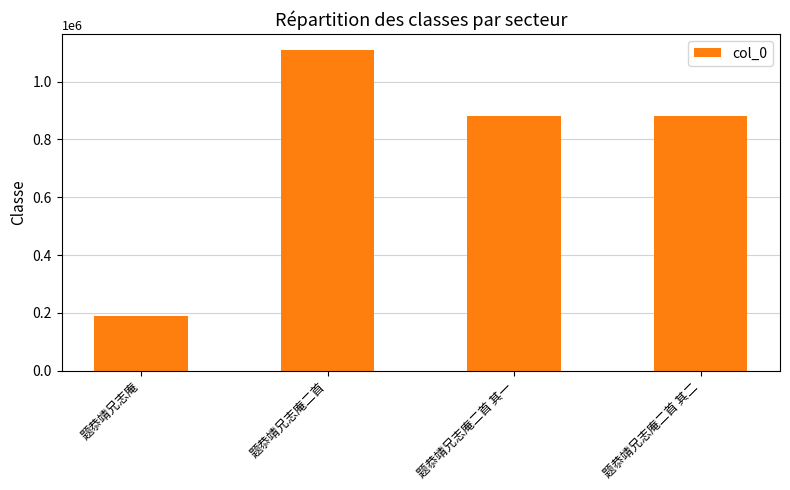

What is the value of the 2nd bar from the left?

1109492